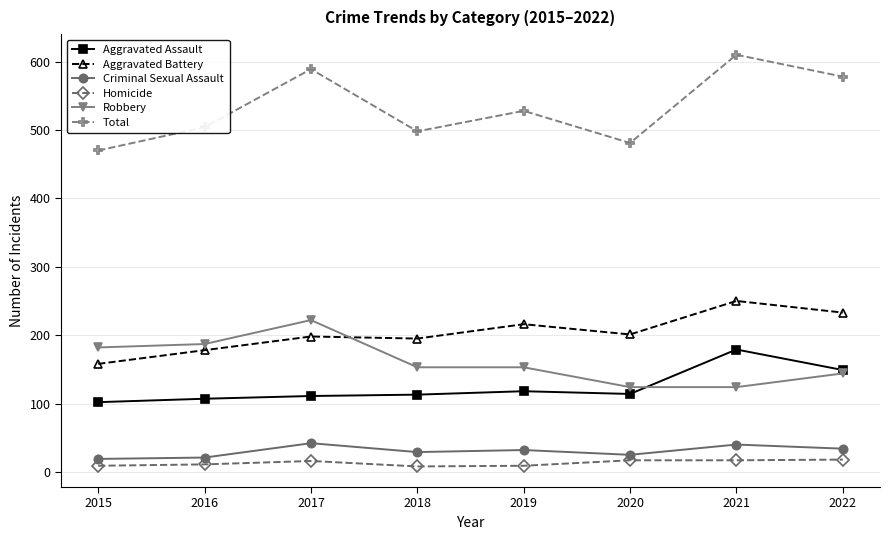

True or false: Aggravated Battery has more than 0 interior local peaks.

True